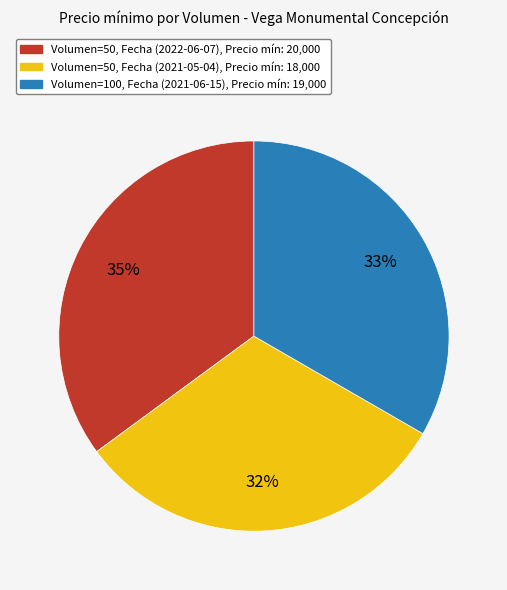

Do Volumen=50, Fecha (2021-05-04), Precio mín: 18,000 and Volumen=50, Fecha (2022-06-07), Precio mín: 20,000 together represent more than half of the pie?

Yes